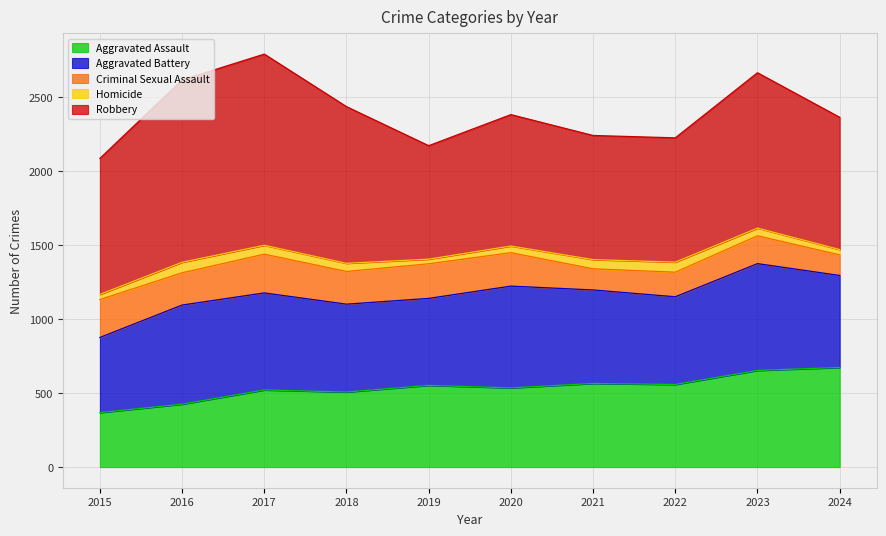

The value of Robbery at 2017 is 496. True or false?

False